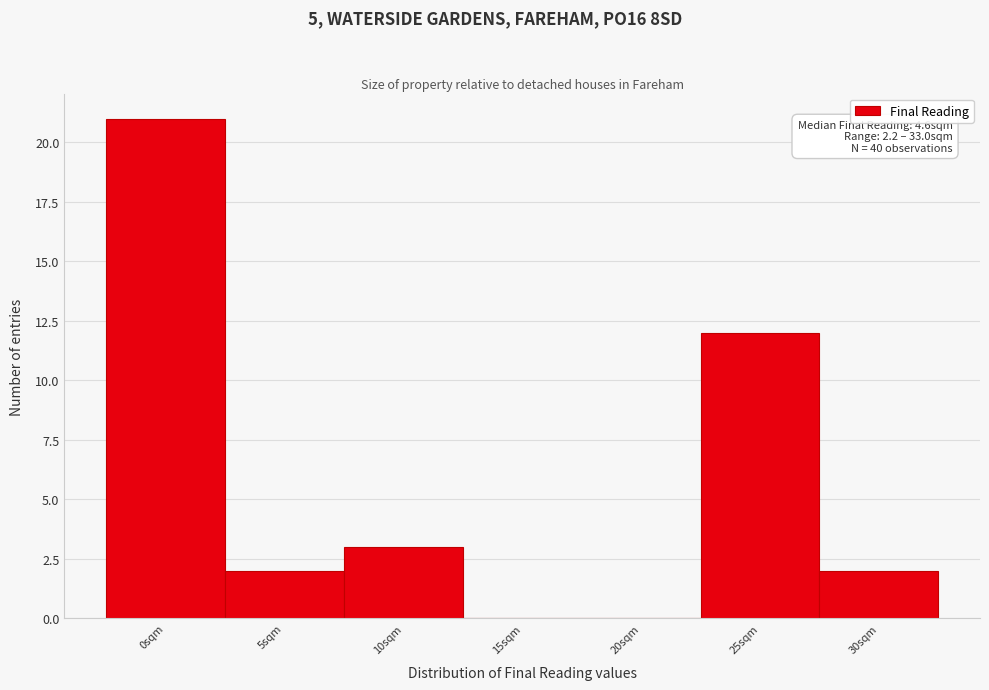

Reading left to right, transcribe all the data shown in this chart.

0sqm=21	5sqm=2	10sqm=3	15sqm=0	20sqm=0	25sqm=12	30sqm=2